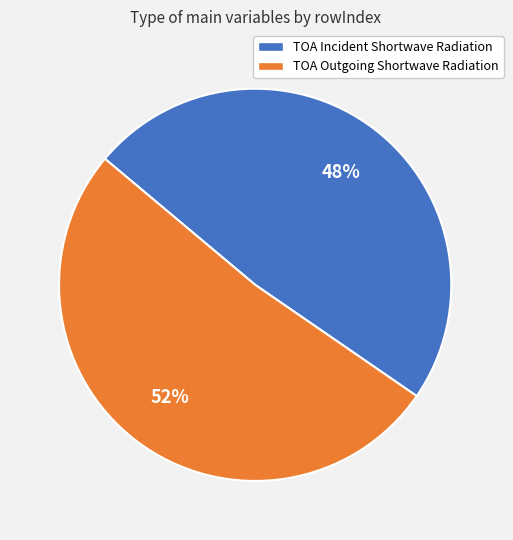

Which category accounts for the majority?

TOA Outgoing Shortwave Radiation